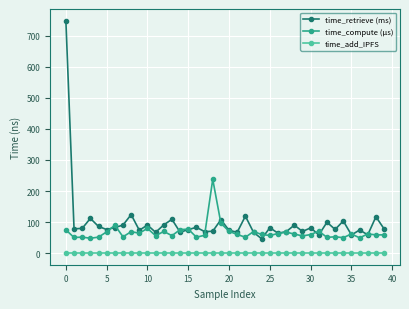

True or false: time_compute (µs) and time_add_IPFS intersect in this chart.

False